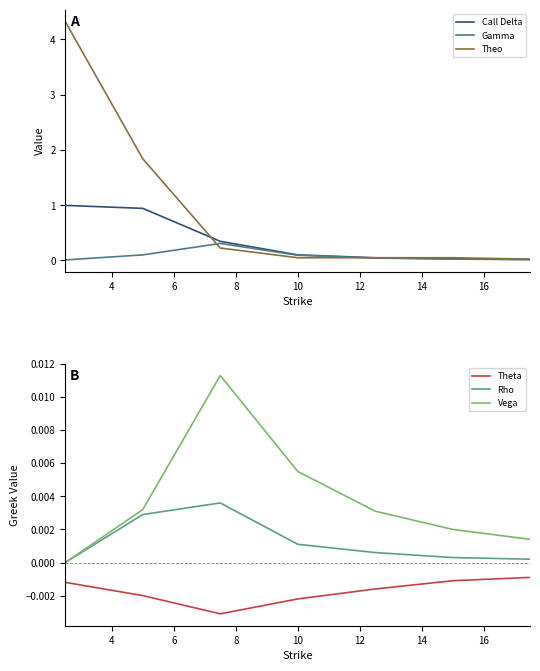

True or false: Rho and Theta intersect in this chart.

False